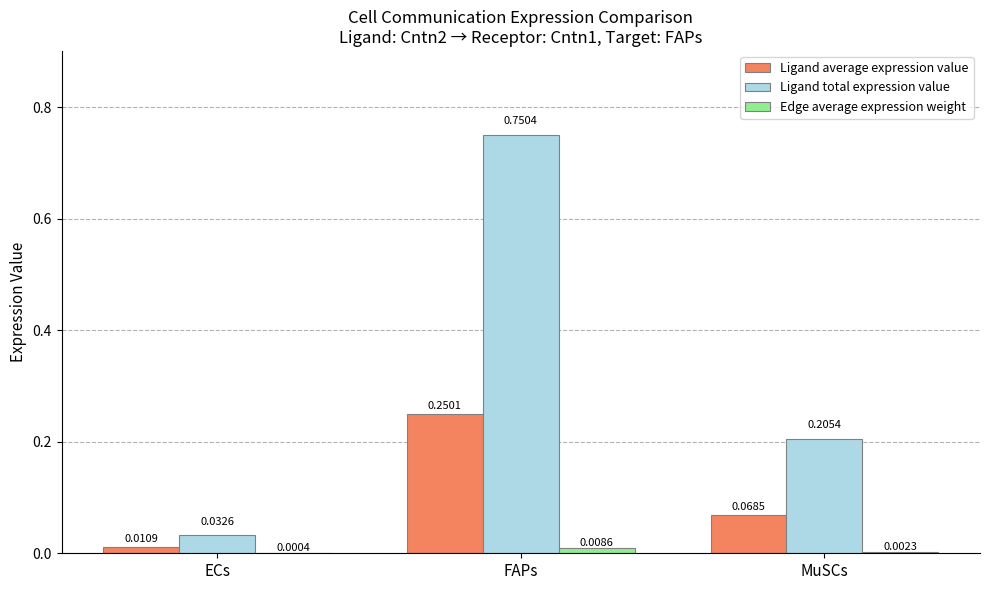

What is the sum of all Ligand total expression value values?

1.0